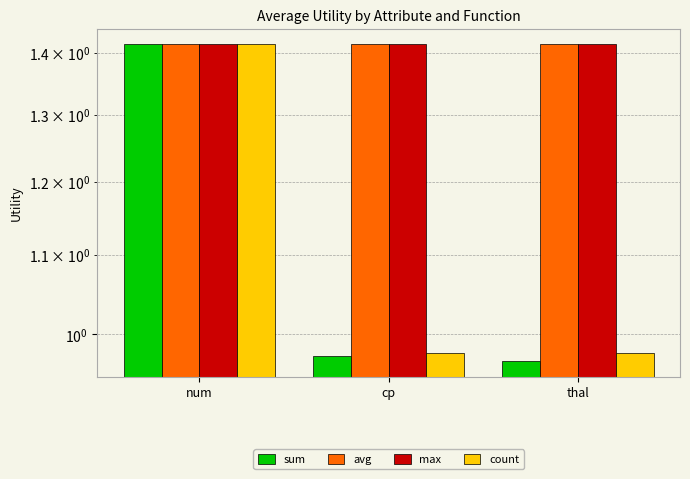

Where is count nearest to the value 1?

cp